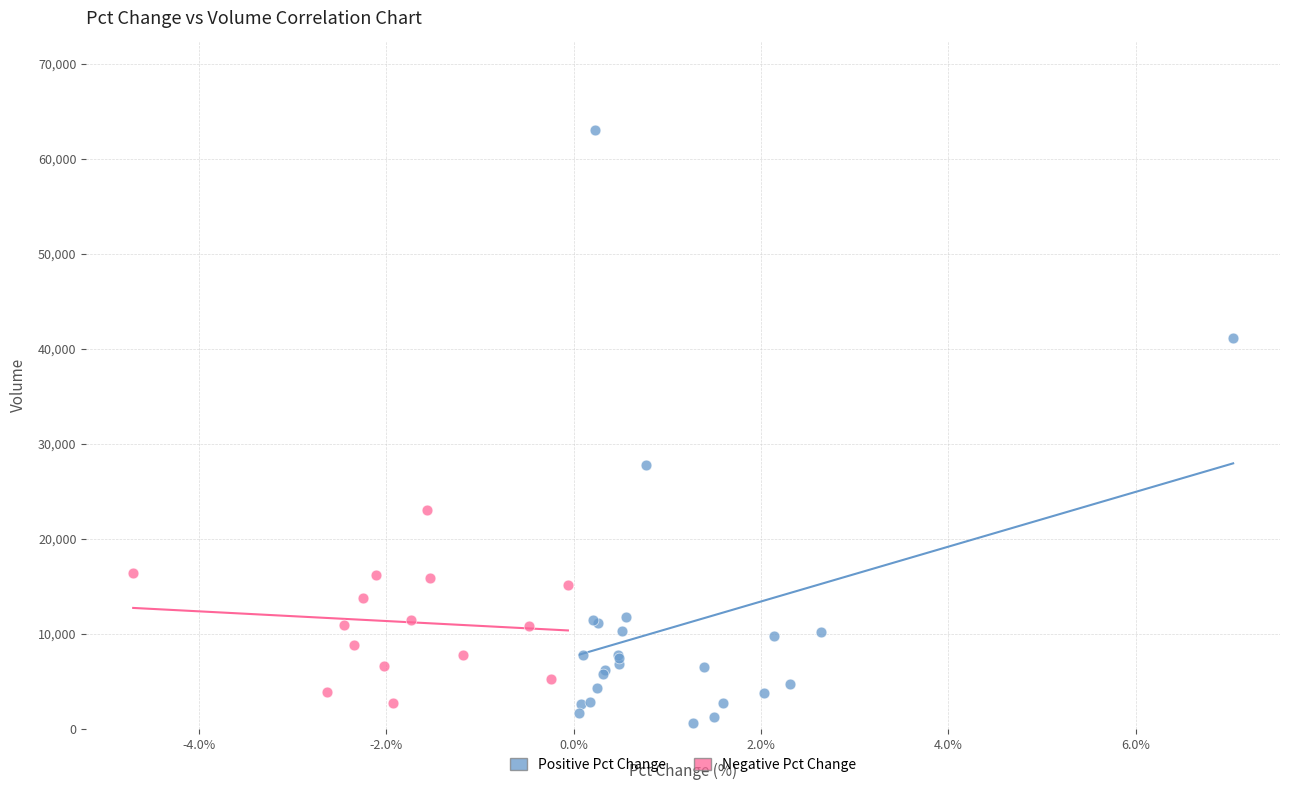

Which series contains the highest Y value?

Positive Pct Change